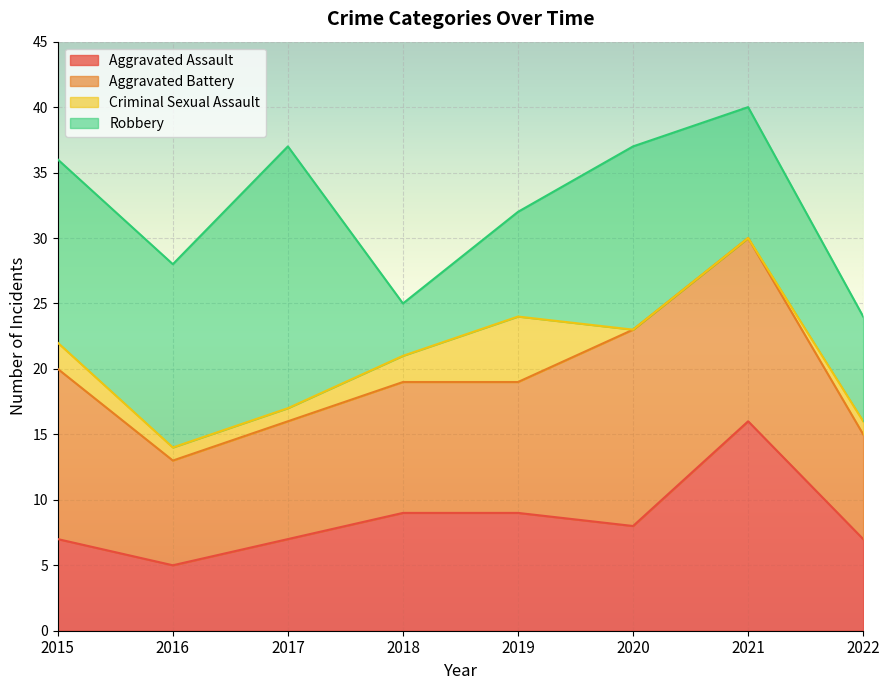

Which series has the widest spread of values?

Robbery